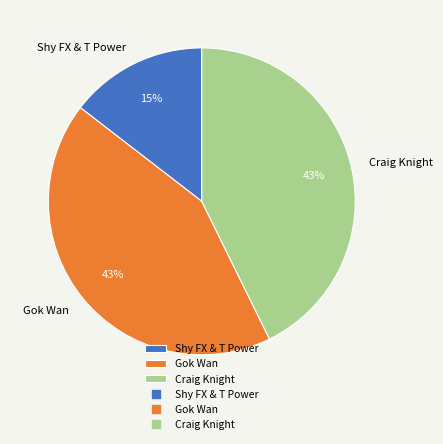

Is the sum of Shy FX & T Power and Craig Knight greater than half?

Yes